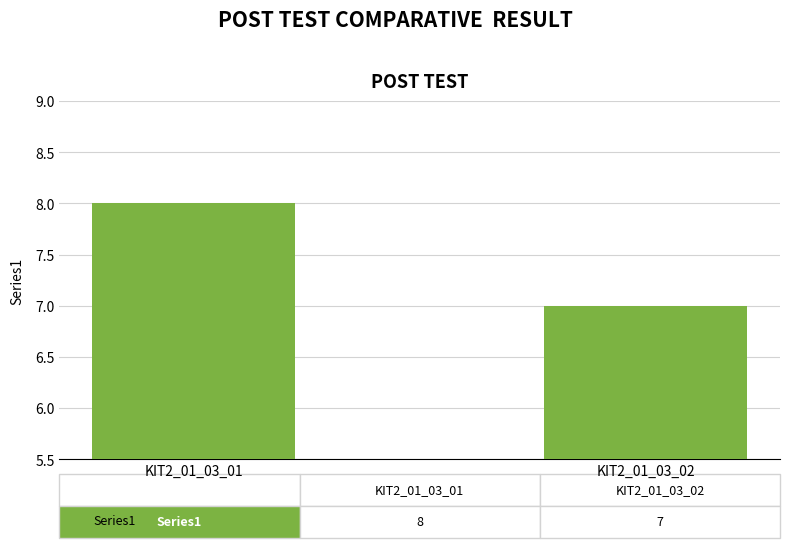

The value at KIT2_01_03_01 is 2. True or false?

False